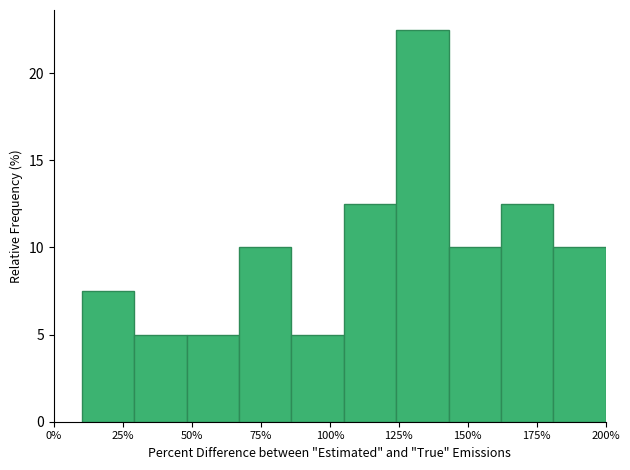

Read against the x-axis, roughly where is the centre of the tallest bar?

135